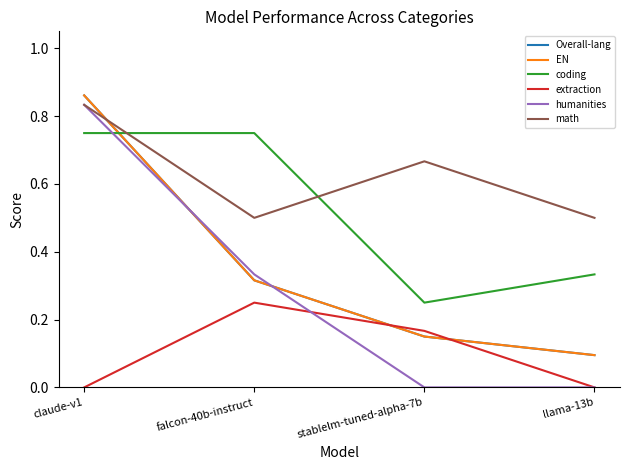

How many extraction values are between 0 and 1?

4